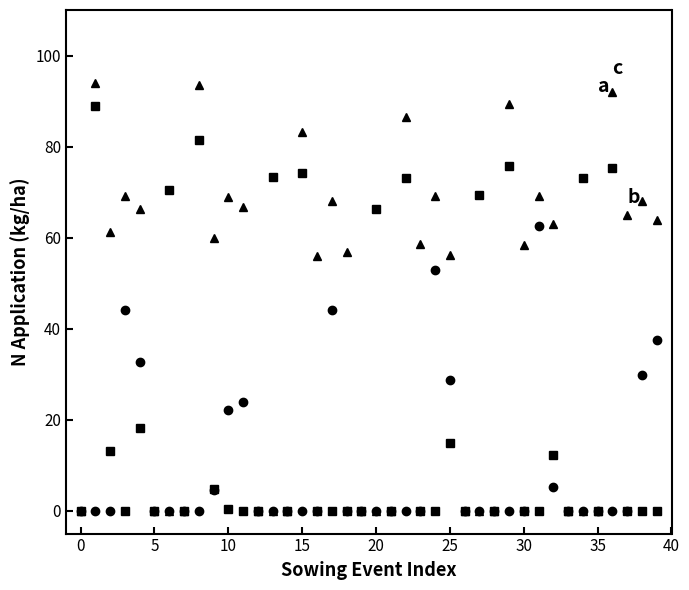

How many series are shown in this chart?

3